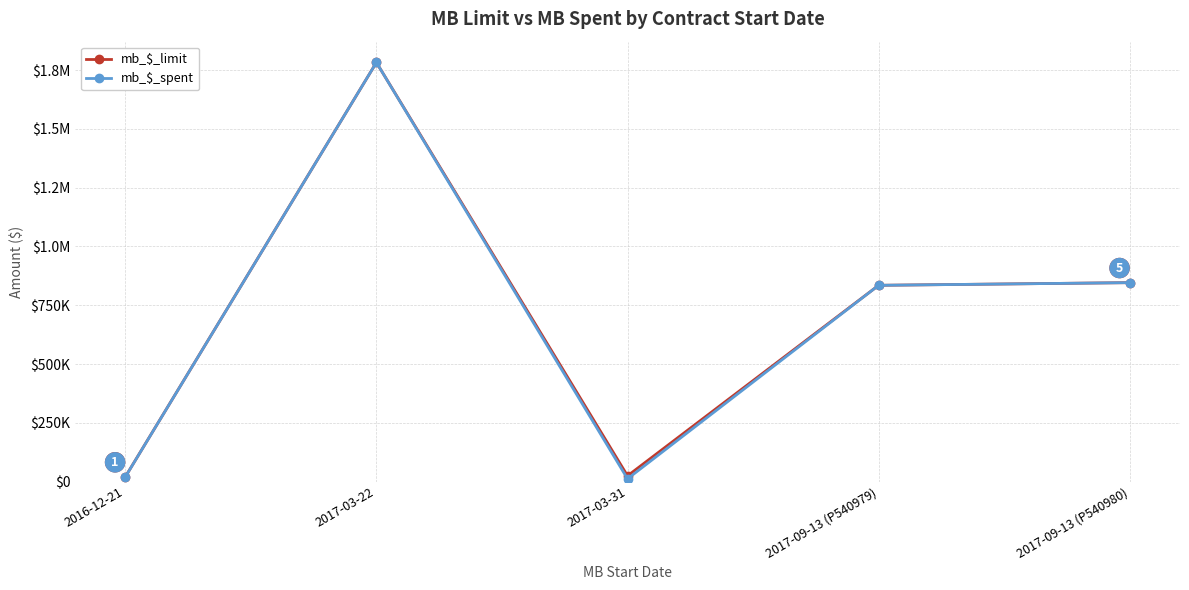

Is this an area chart (filled region under the line)?

No